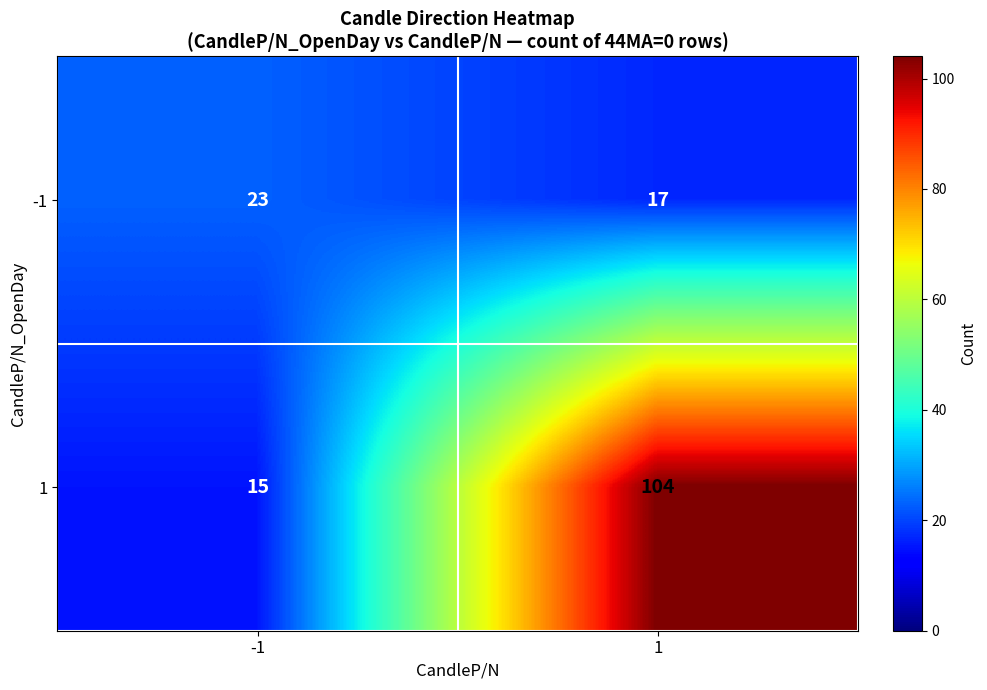

Rank the categories by 1 value from highest to lowest.

1, -1